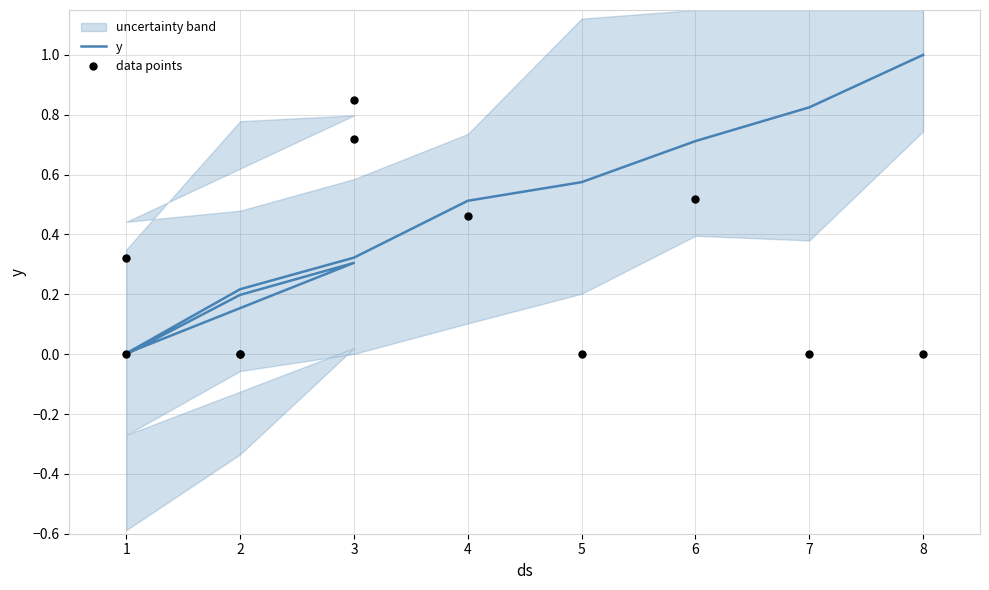

Is the value of data points at 3 greater than the value of y at 1?

Yes